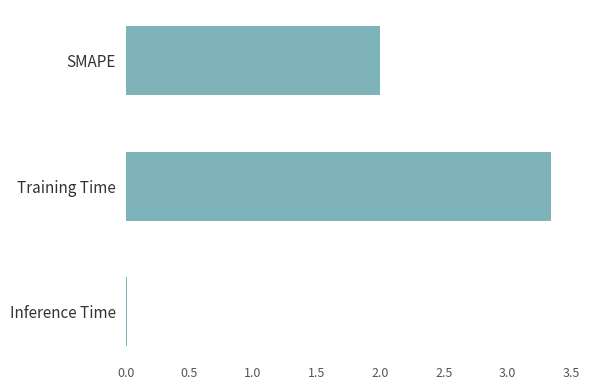

What is the difference between the second highest and minimum values?

2.0